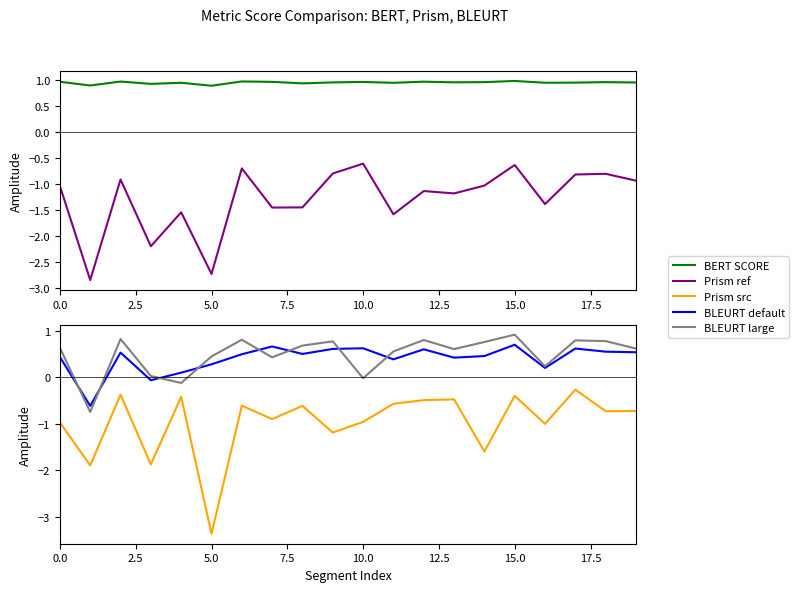

Count the number of categories in the chart.

20